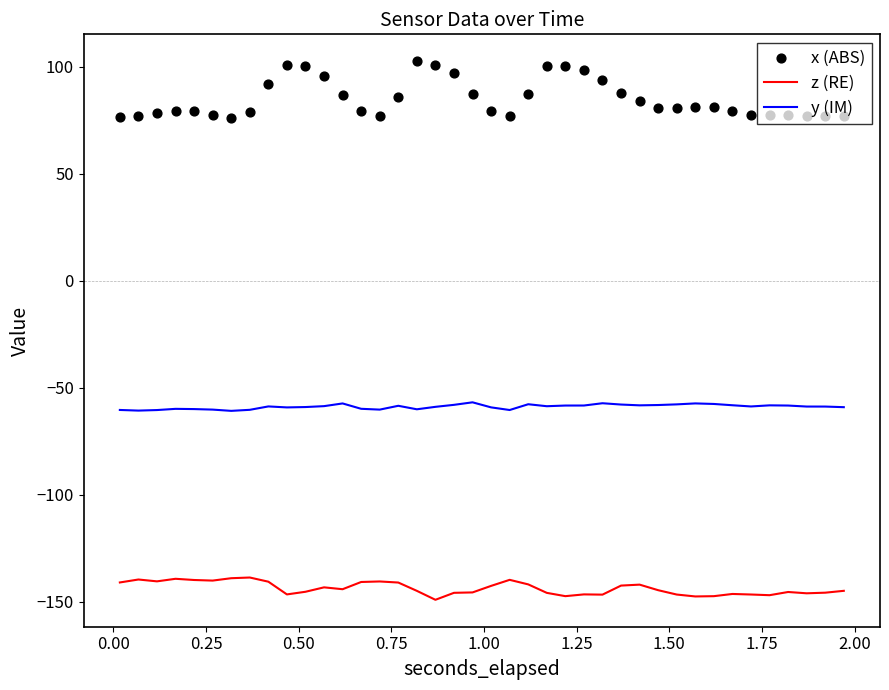

Which series has the largest Y range (max minus min)?

x (ABS)